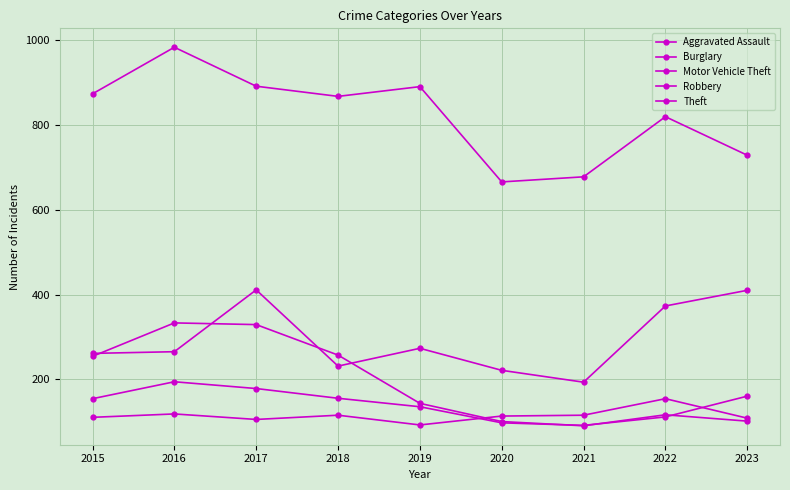

The value of Aggravated Assault at 2021 is 75. True or false?

False